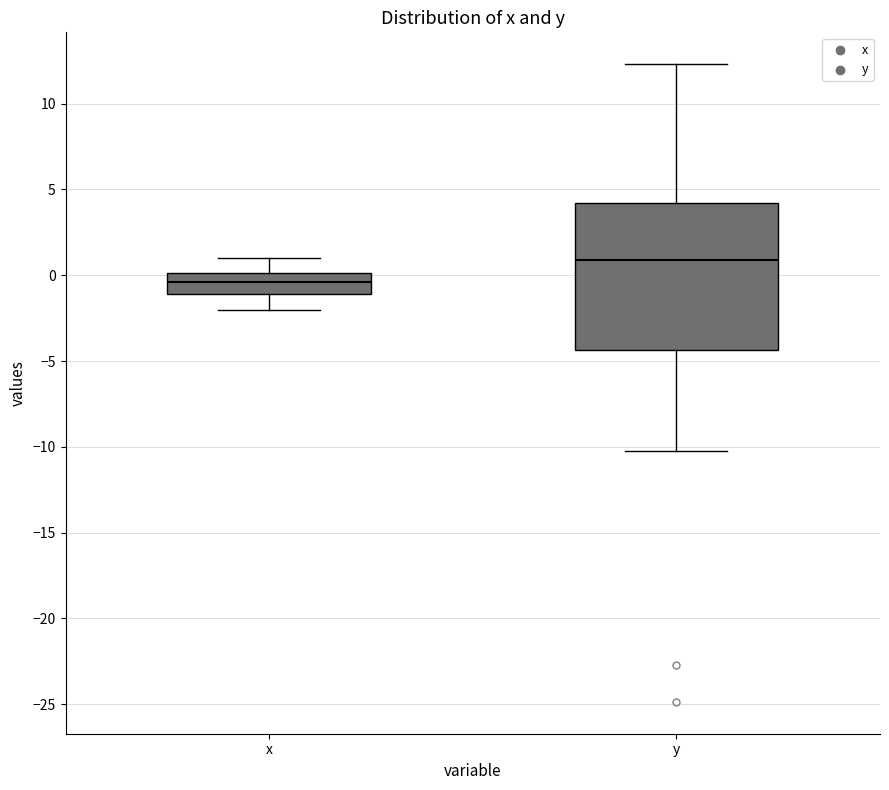

Reading left to right, transcribe this box plot: for each box, give where its median line is, the range the box spans, and where its two whiskers end, as read against the y-axis. The values are not printed on the chart, so give them approximately, as read against the axis.

x: median -0.5, box -1.0 to 0.0, whiskers -2.0 to 1.0
y: median 1.0, box -4.5 to 4.0, whiskers -10.5 to 12.5